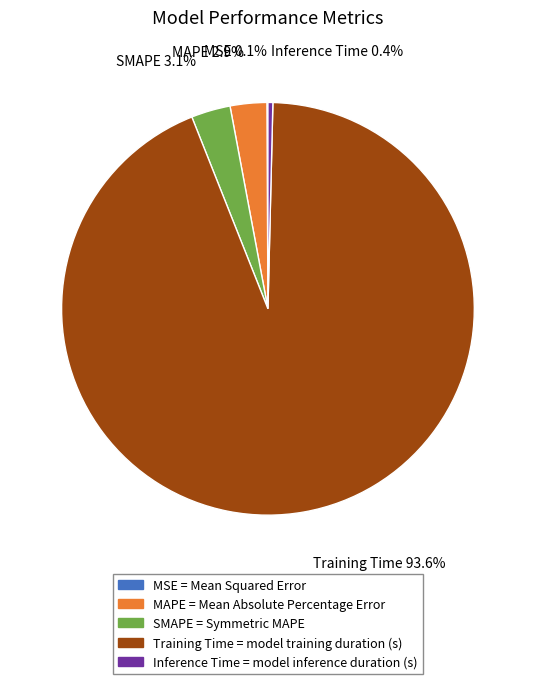

What percentage is NOT represented by SMAPE = Symmetric MAPE?

96.9%